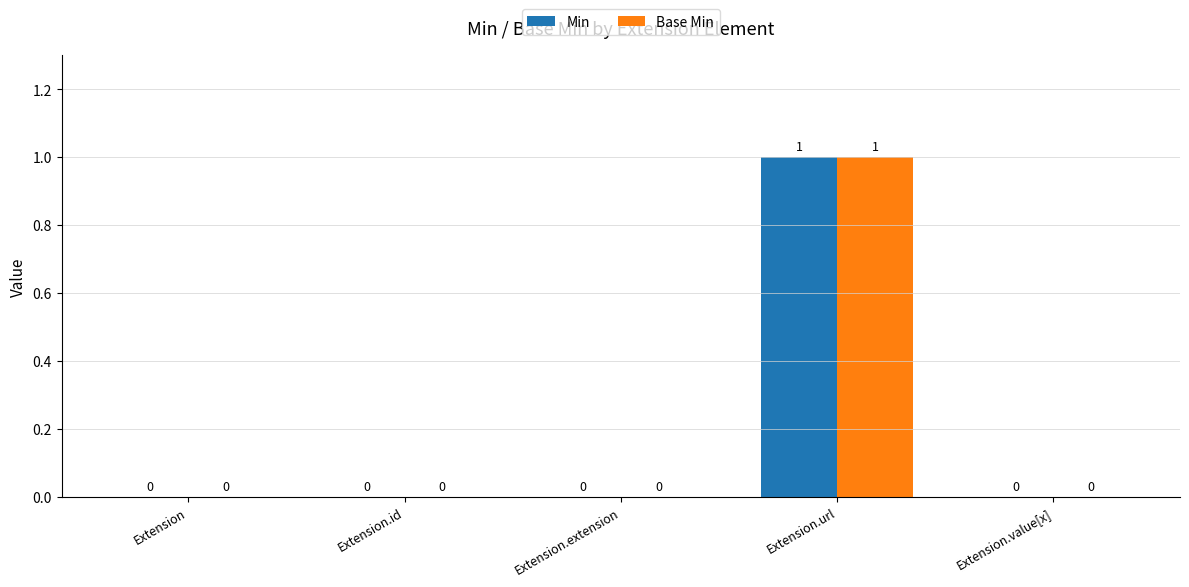

At which category does the chart reach its peak across all series?

Extension.url